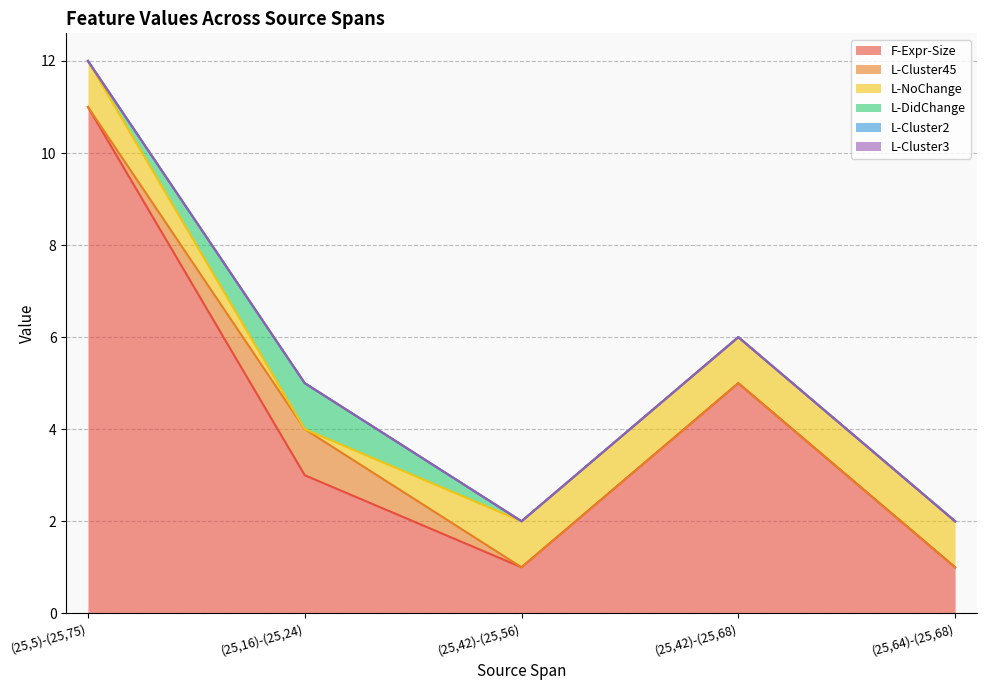

Reading left to right, list all the values displayed in this chart.

F-Expr-Size: (25,5)-(25,75)=11	(25,16)-(25,24)=3	(25,42)-(25,56)=1	(25,42)-(25,68)=5	(25,64)-(25,68)=1
L-Cluster45: (25,5)-(25,75)=0	(25,16)-(25,24)=1	(25,42)-(25,56)=0	(25,42)-(25,68)=0	(25,64)-(25,68)=0
L-NoChange: (25,5)-(25,75)=1	(25,16)-(25,24)=0	(25,42)-(25,56)=1	(25,42)-(25,68)=1	(25,64)-(25,68)=1
L-DidChange: (25,5)-(25,75)=0	(25,16)-(25,24)=1	(25,42)-(25,56)=0	(25,42)-(25,68)=0	(25,64)-(25,68)=0
L-Cluster2: (25,5)-(25,75)=0	(25,16)-(25,24)=0	(25,42)-(25,56)=0	(25,42)-(25,68)=0	(25,64)-(25,68)=0
L-Cluster3: (25,5)-(25,75)=0	(25,16)-(25,24)=0	(25,42)-(25,56)=0	(25,42)-(25,68)=0	(25,64)-(25,68)=0